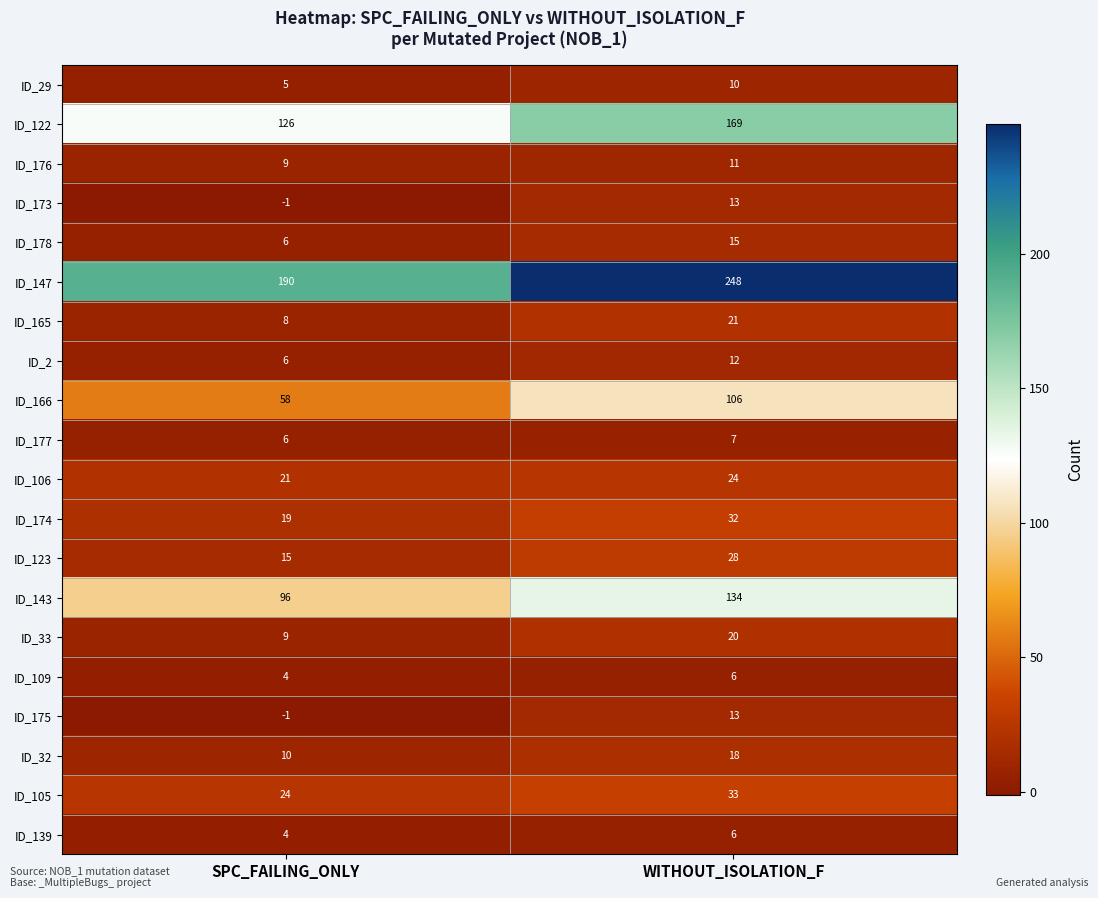

At which label is ID_105 closest to 28?

SPC_FAILING_ONLY